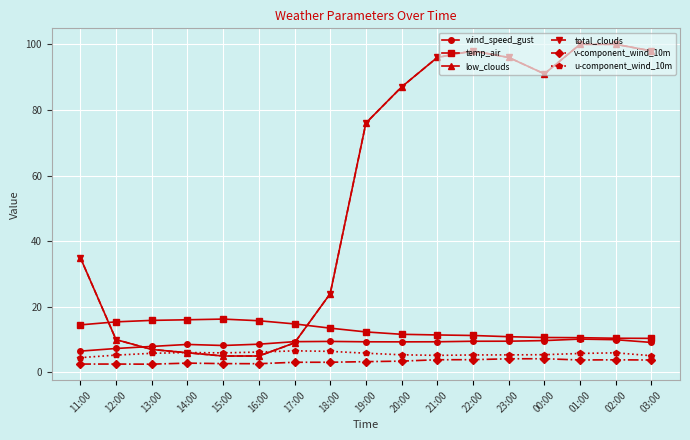

Is it true that low_clouds equals 143.2 at 03:00?

False